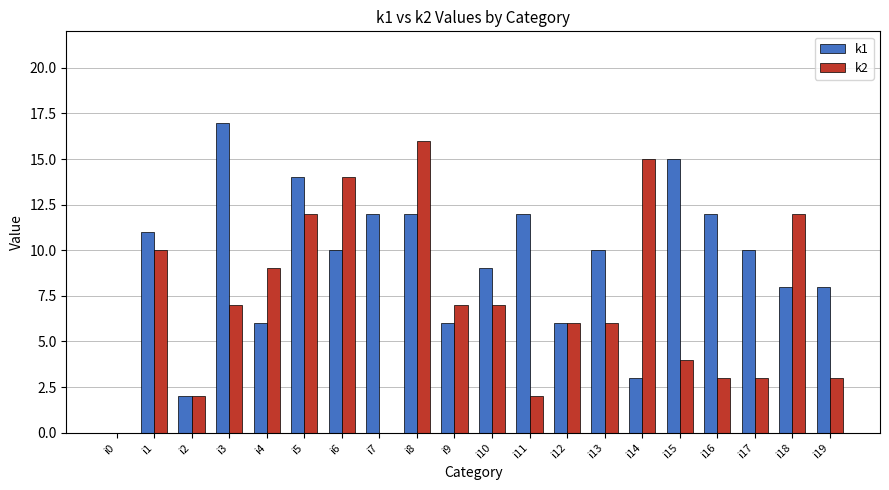

Is it true that k2 equals 2 at i11?

True